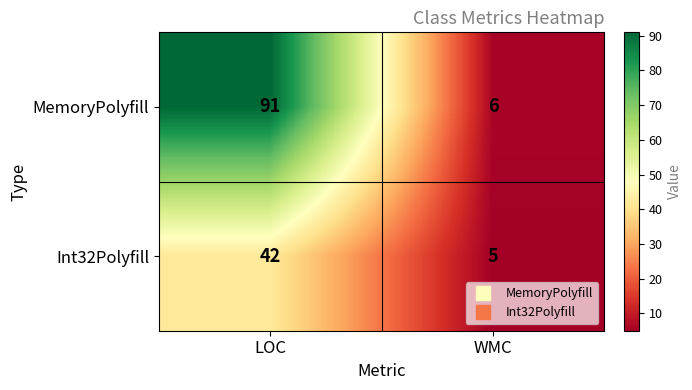

How many series are shown in this chart?

2